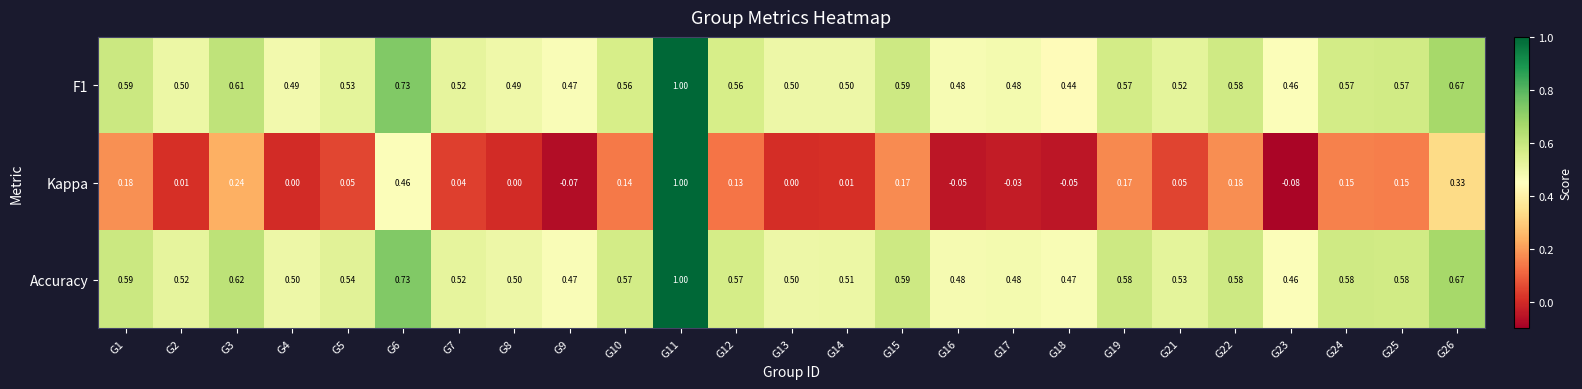

How many data points does each series have?

25